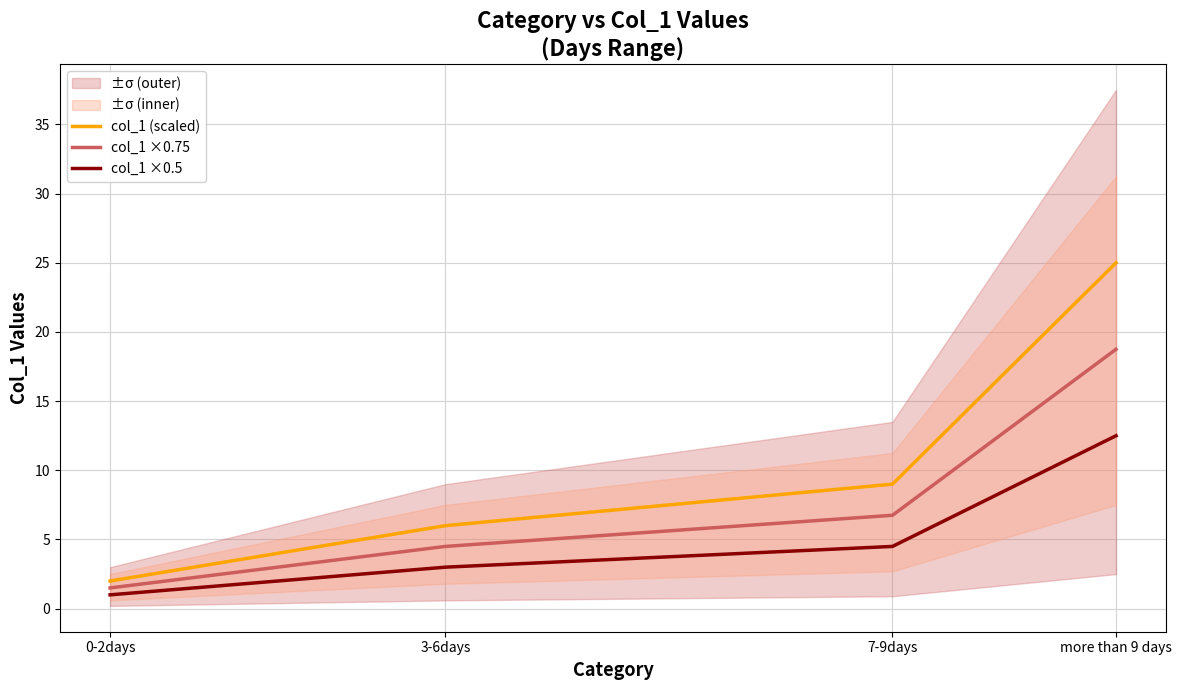

True or false: col_1 (scaled) and col_1 ×0.5 intersect in this chart.

False